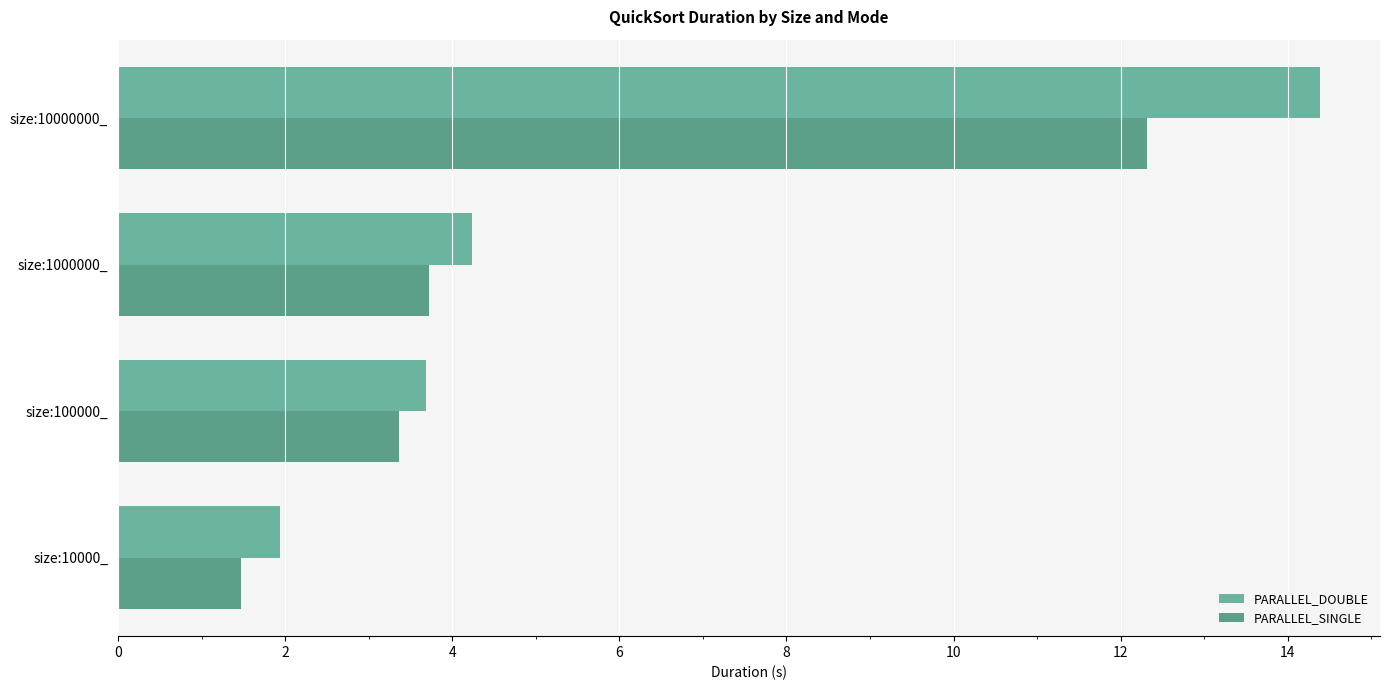

How many values in the PARALLEL_DOUBLE series exceed 4?

2